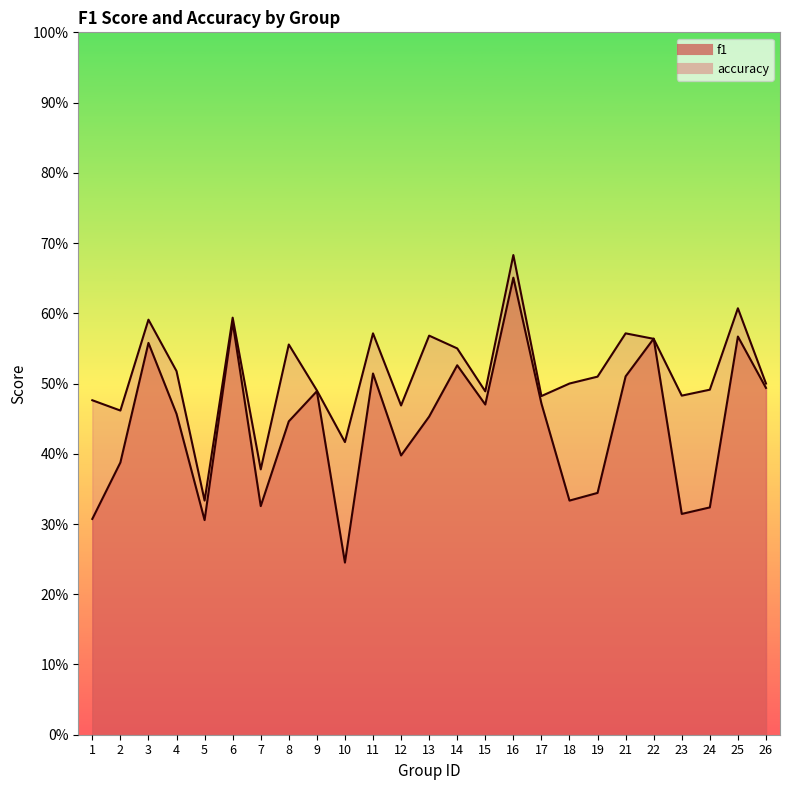

True or false: f1 and accuracy intersect in this chart.

True